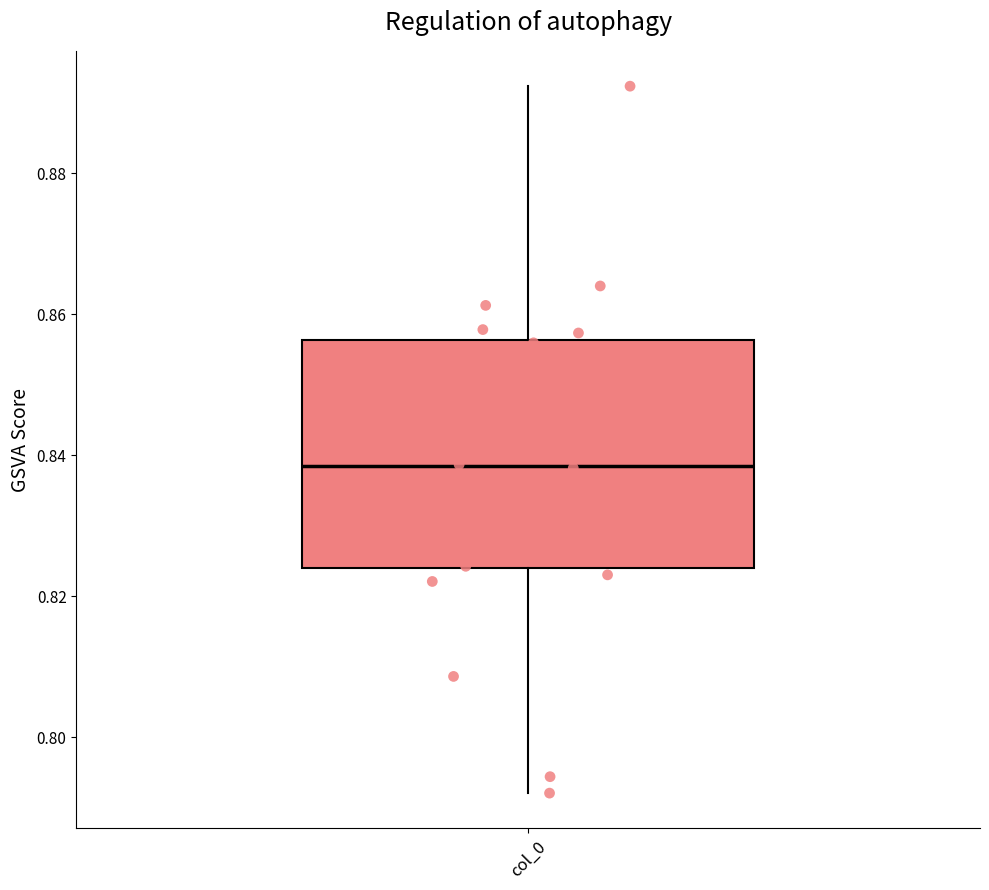

Transcribe this box plot: give where the median line is, the range the box spans, and where the two whiskers end, as read against the y-axis. The values are not printed on the chart, so give them approximately, as read against the axis.

median 0.838, box 0.824 to 0.856, whiskers 0.792 to 0.892